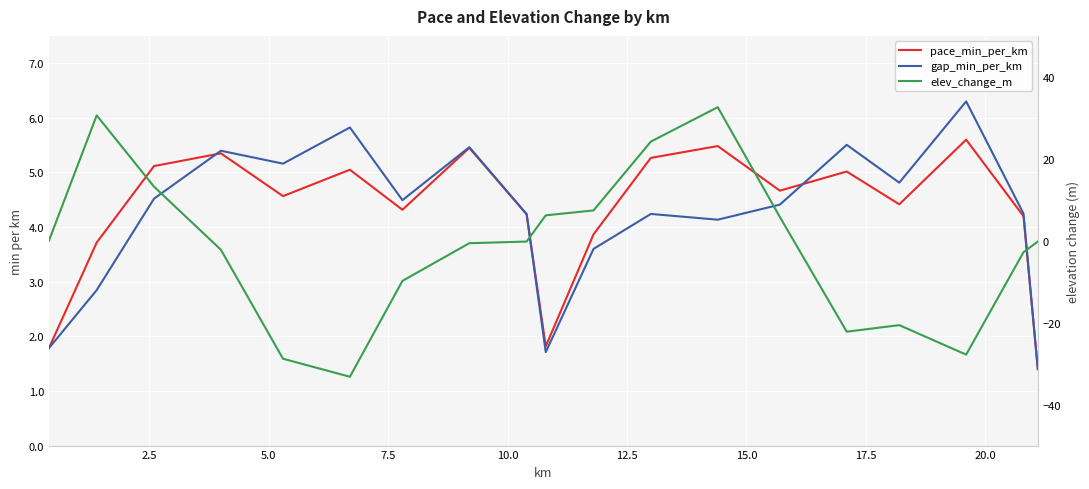

What is the sum of all gap_min_per_km values?

80.1